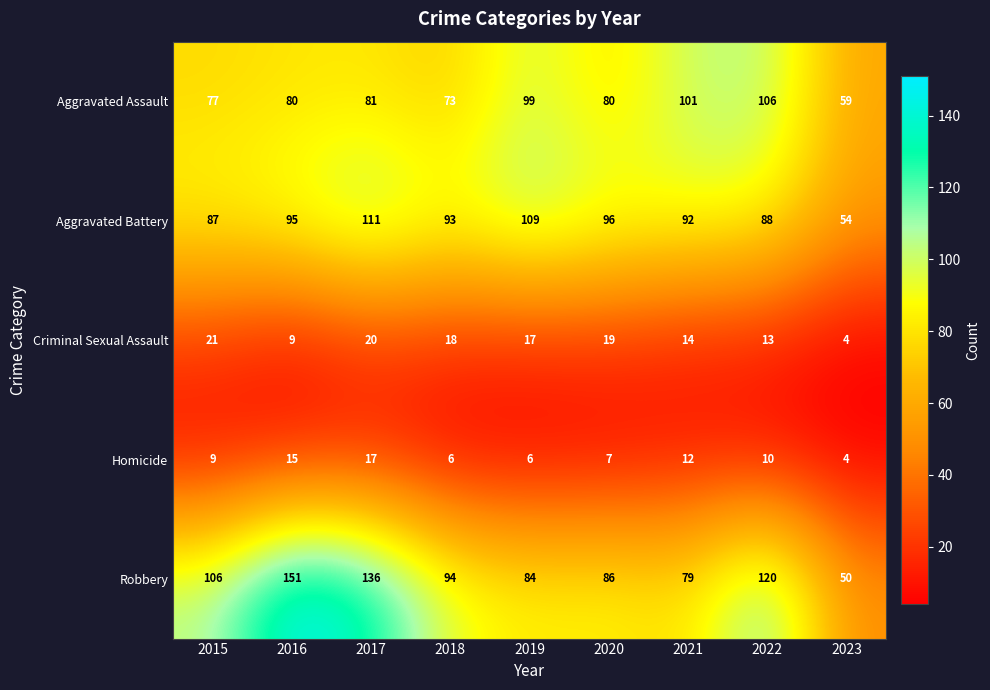

How many data points does each series have?

9